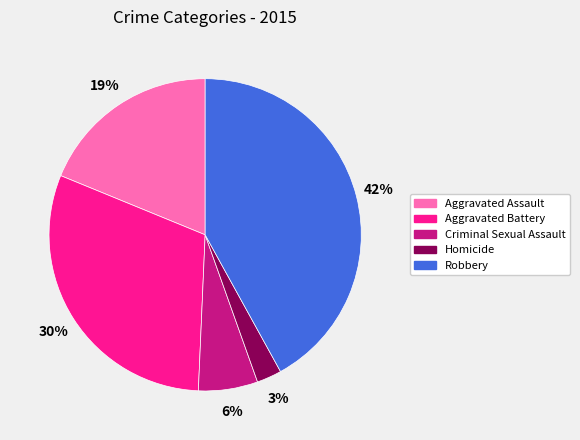

To the nearest percent, what is the combined percentage of Aggravated Battery and Aggravated Assault?

49%